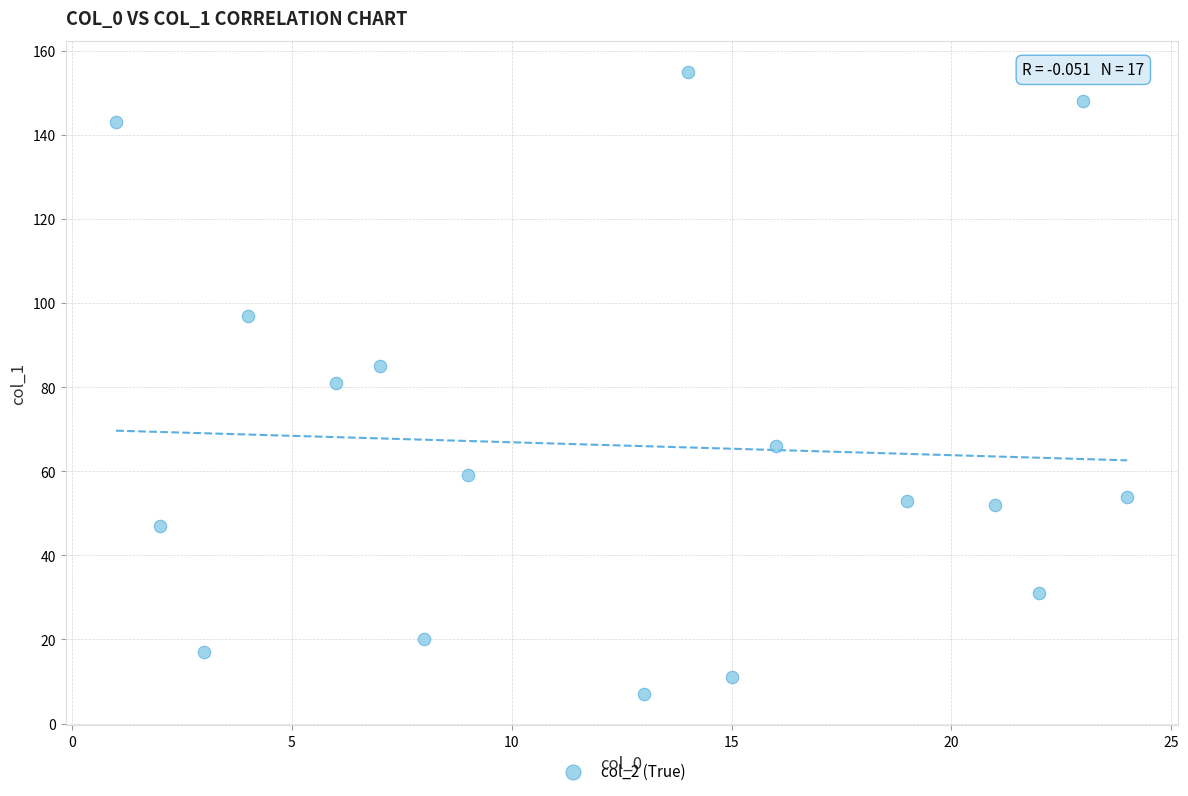

What is the range of Y values (max minus min)?

148